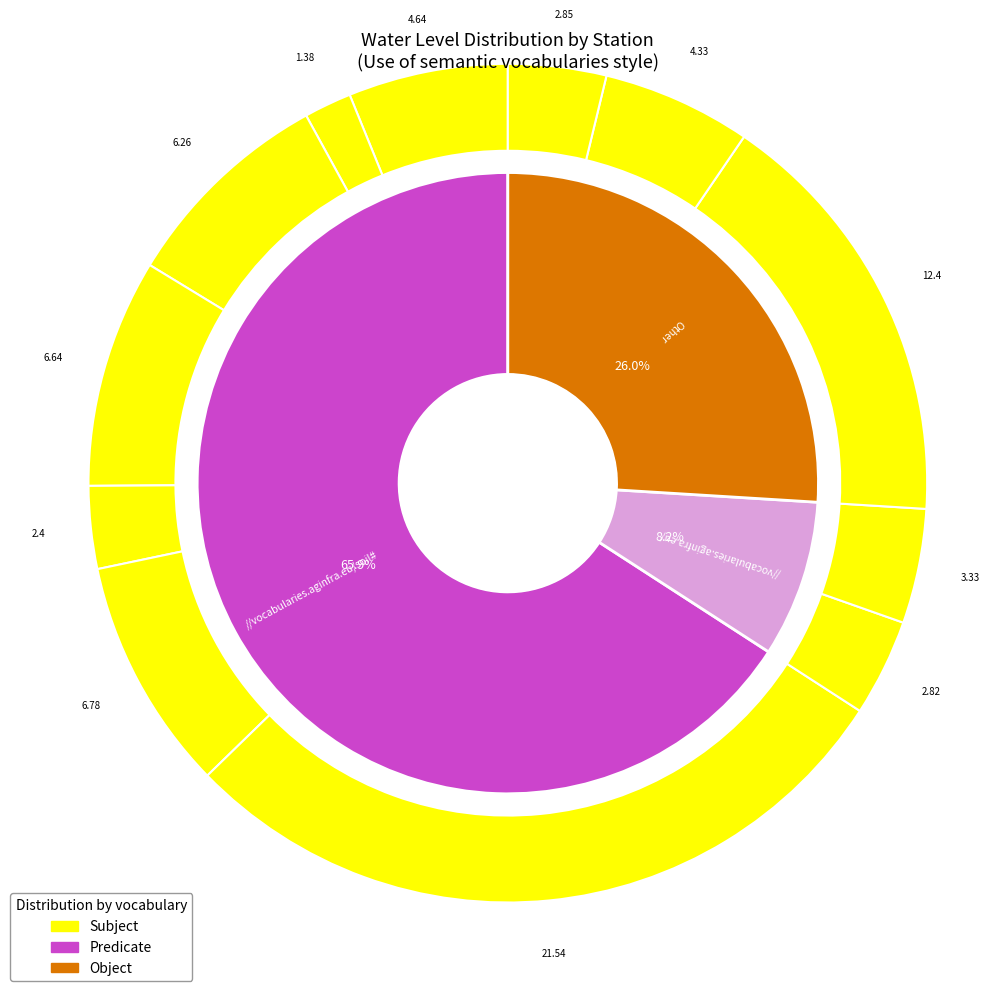

True or false: Shiggaon accounts for 1% of the total.

False